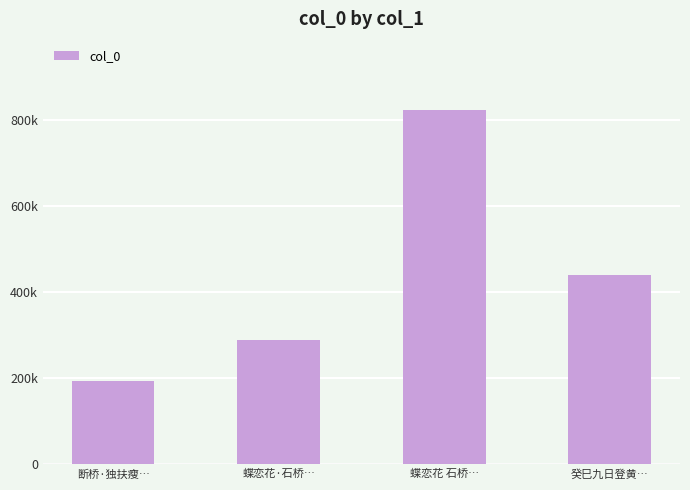

Are the bars grouped side by side (vs. stacked)?

No